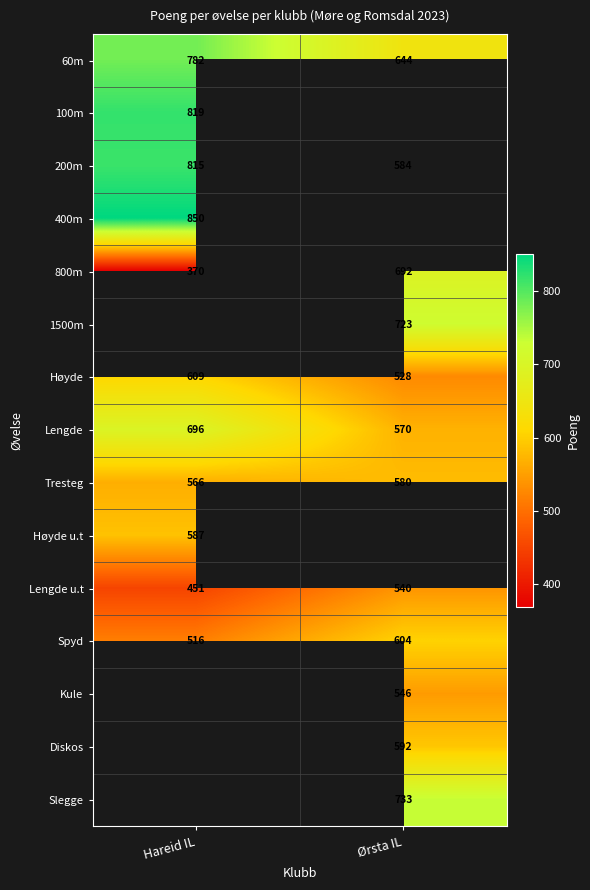

What is the difference between the Høyde values at Hareid IL and Ørsta IL?

81